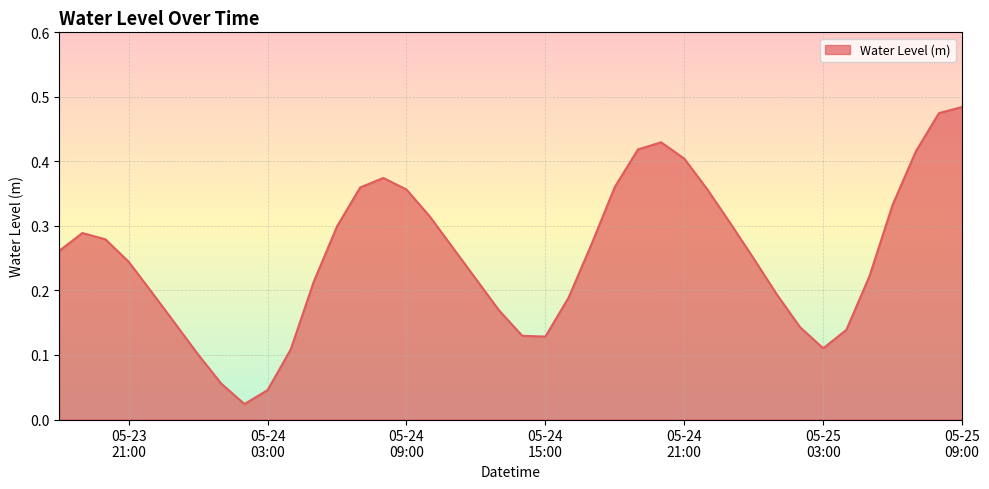

Rank the categories by value from lowest to highest.

2025-05-24 02:00:00, 2025-05-24 03:00:00, 2025-05-24 01:00:00, 2025-05-24 00:00:00, 2025-05-24 04:00:00, 2025-05-25 03:00:00, 2025-05-24 15:00:00, 2025-05-24 14:00:00, 2025-05-25 04:00:00, 2025-05-25 02:00:00, 2025-05-23 23:00:00, 2025-05-24 13:00:00, 2025-05-24 16:00:00, 2025-05-25 01:00:00, 2025-05-23 22:00:00, 2025-05-24 05:00:00, 2025-05-24 12:00:00, 2025-05-25 05:00:00, 2025-05-23 21:00:00, 2025-05-25 00:00:00, 2025-05-23 18:00:00, 2025-05-24 11:00:00, 2025-05-24 17:00:00, 2025-05-23 20:00:00, 2025-05-23 19:00:00, 2025-05-24 06:00:00, 2025-05-24 23:00:00, 2025-05-24 10:00:00, 2025-05-25 06:00:00, 2025-05-24 22:00:00, 2025-05-24 09:00:00, 2025-05-24 07:00:00, 2025-05-24 18:00:00, 2025-05-24 08:00:00, 2025-05-24 21:00:00, 2025-05-25 07:00:00, 2025-05-24 19:00:00, 2025-05-24 20:00:00, 2025-05-25 08:00:00, 2025-05-25 09:00:00